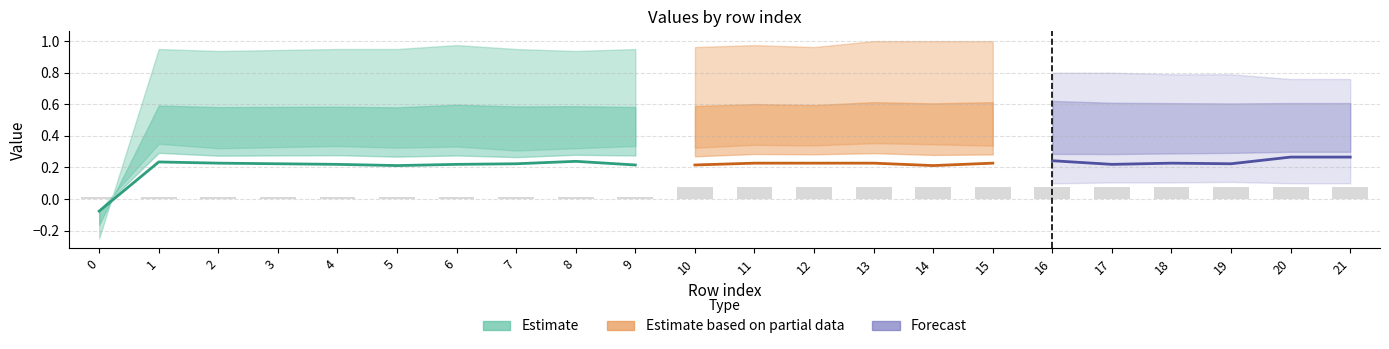

Between 11 and 4, which is larger?

11